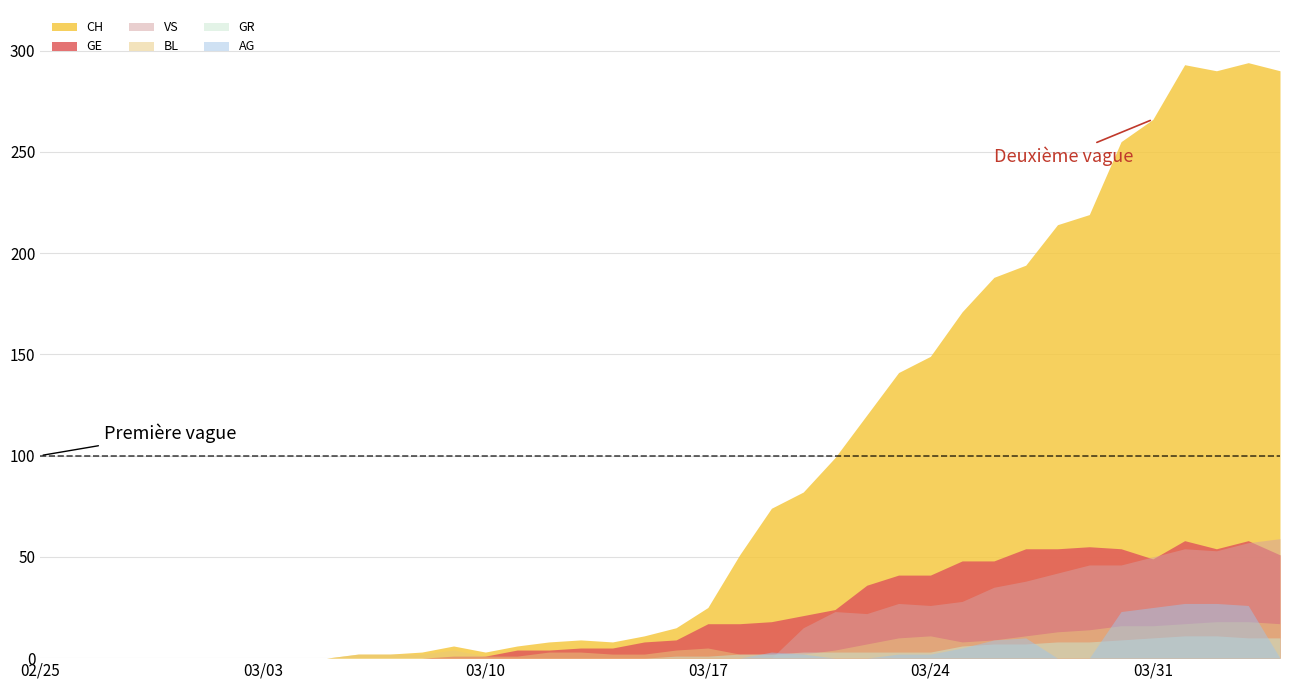

True or false: GR has more than 2 points higher than both neighbors.

False